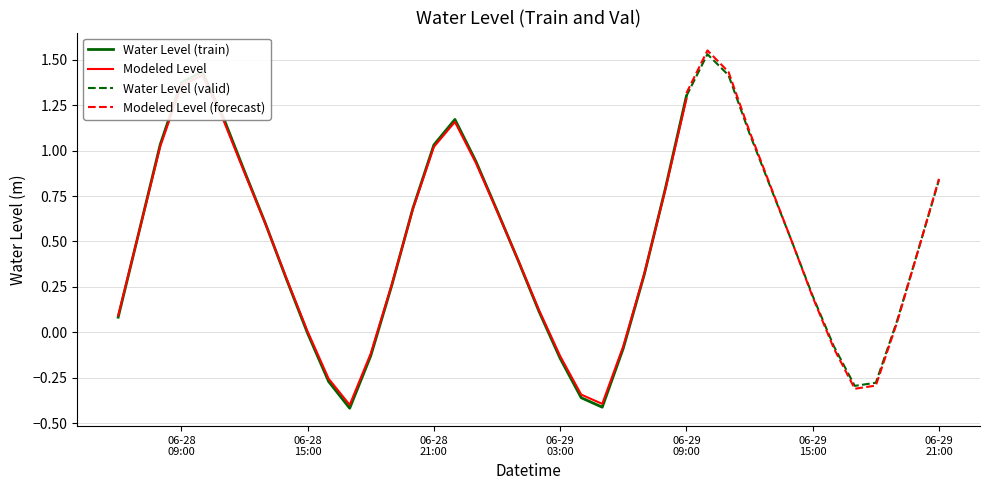

What is the change in value from 2025-06-28 13:00:00 to 2025-06-29 17:00:00?

-0.9